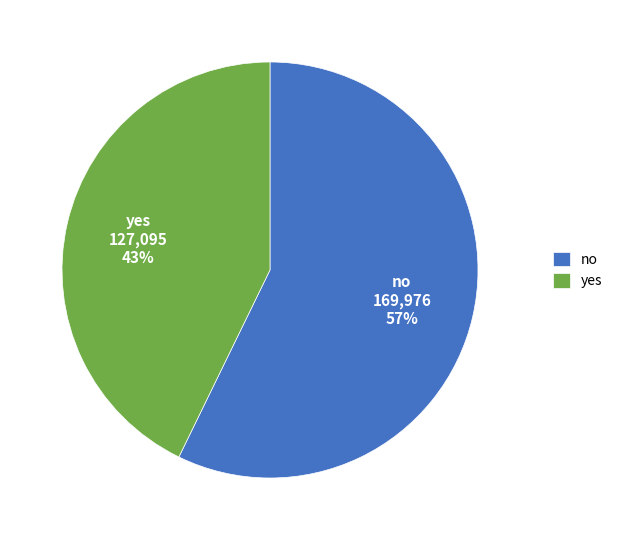

Count the number of slices in the pie.

2